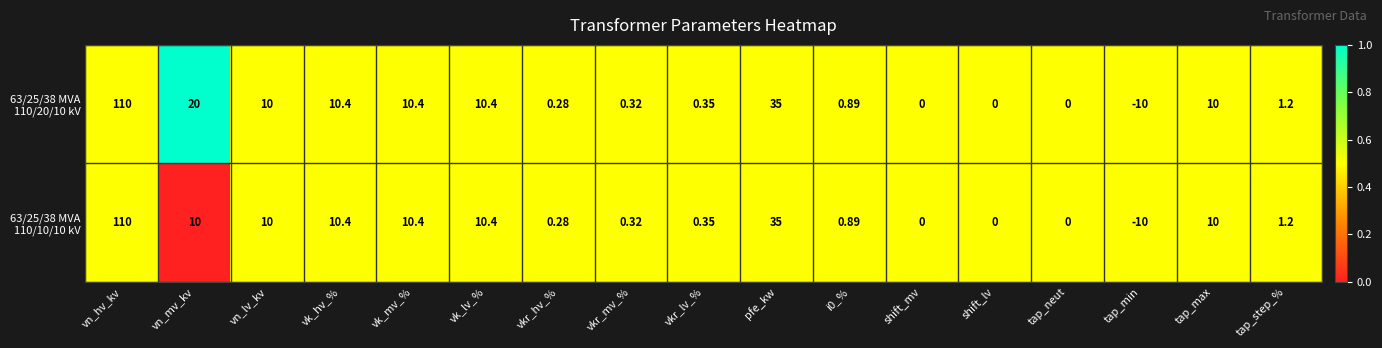

At which category is the sum across all series the highest?

vn_hv_kv